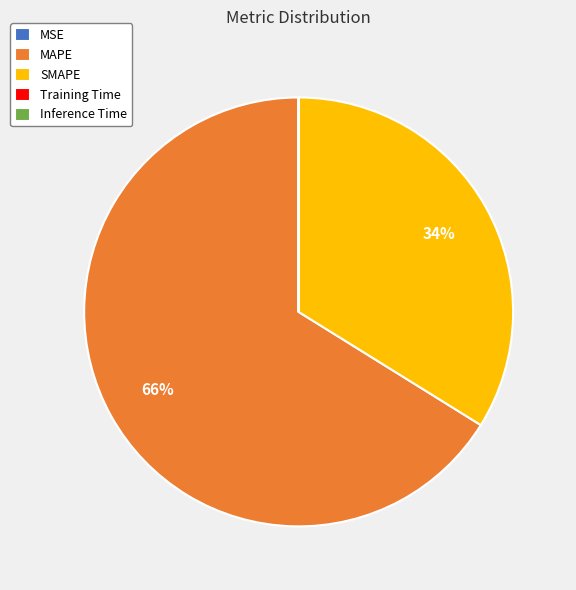

To the nearest percent, what is the difference between the largest and smallest slice percentages?

66%